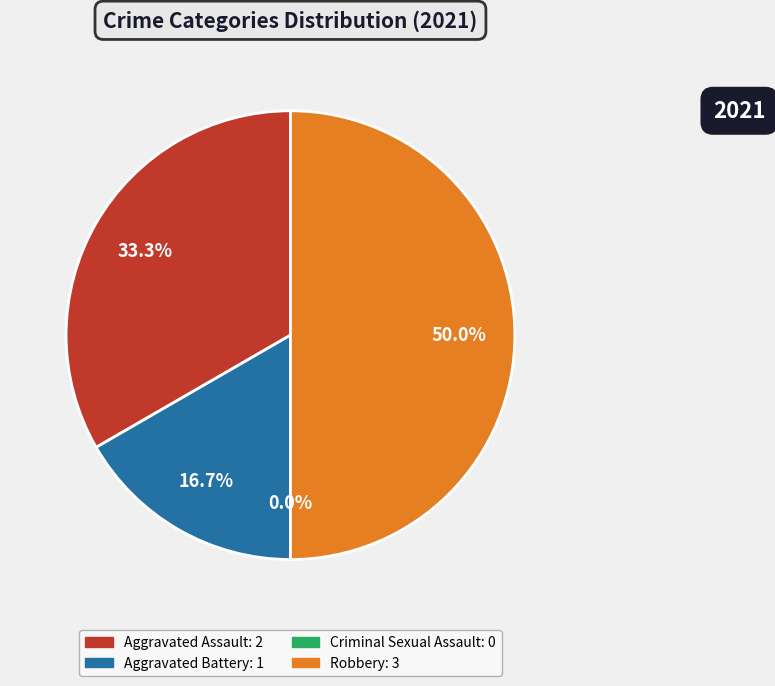

Rank the categories by value from lowest to highest.

Criminal Sexual Assault, Aggravated Battery, Aggravated Assault, Robbery